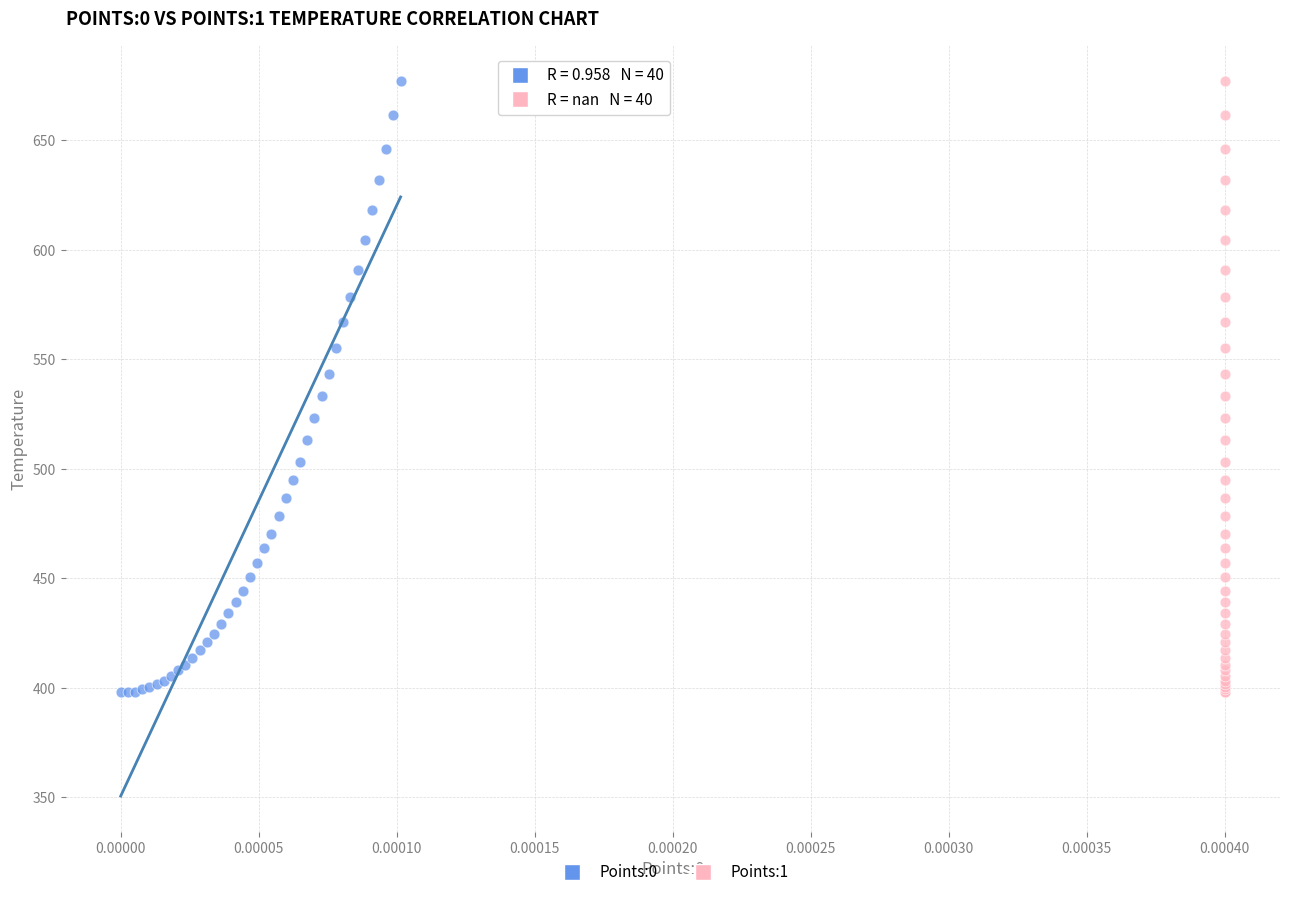

What are all the series names shown in the legend?

Points:0, Points:1